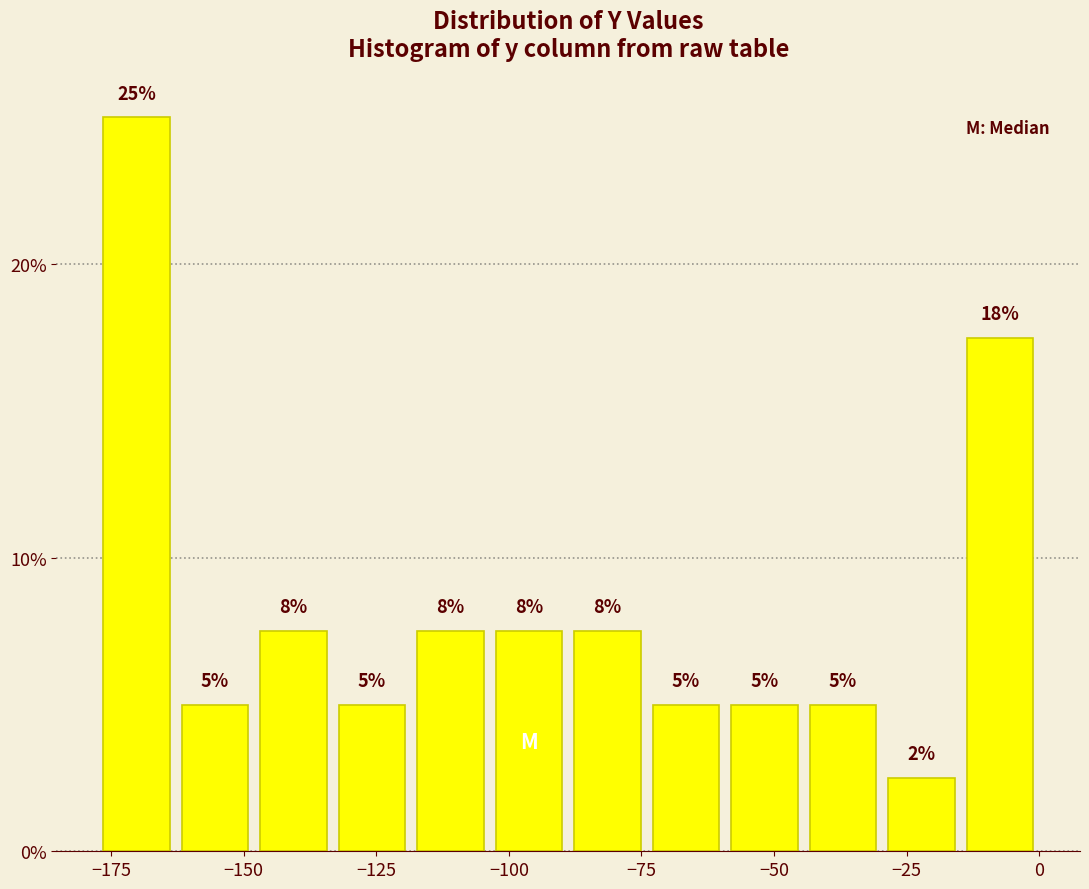

Around what value on the x-axis is the tallest bar? Give the approximate position of its centre, as read against the axis.

-170